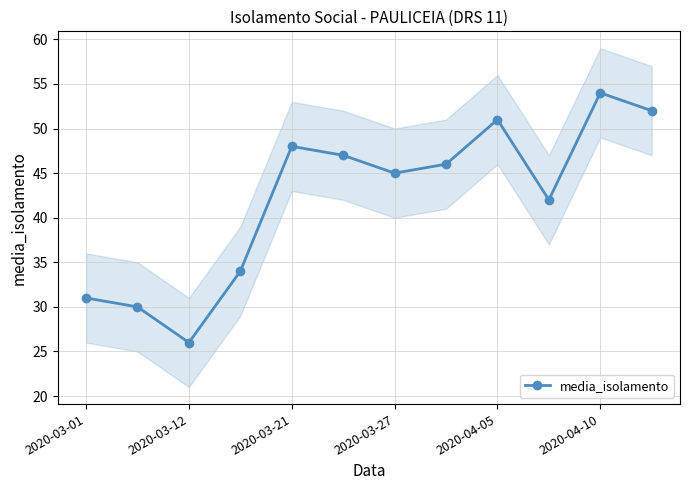

What is the sum of all values?

506